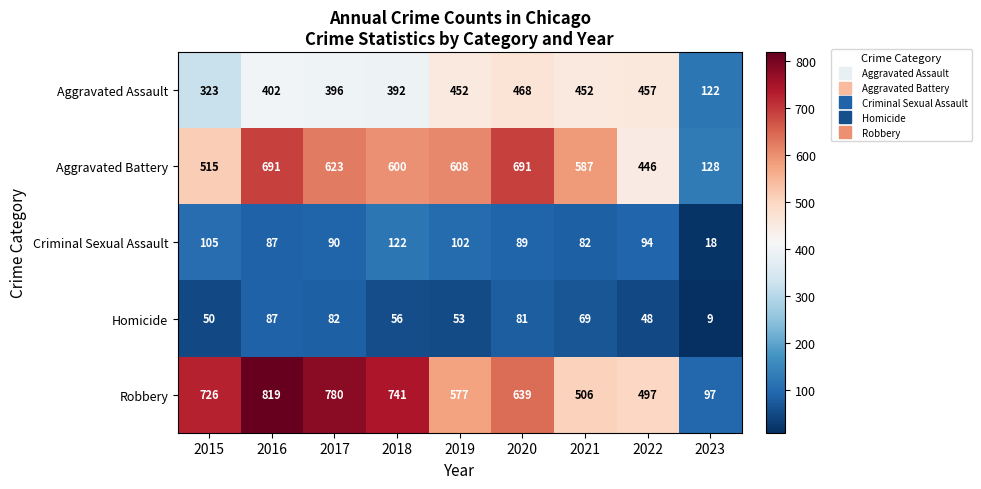

At which label is Robbery closest to 458?

2022